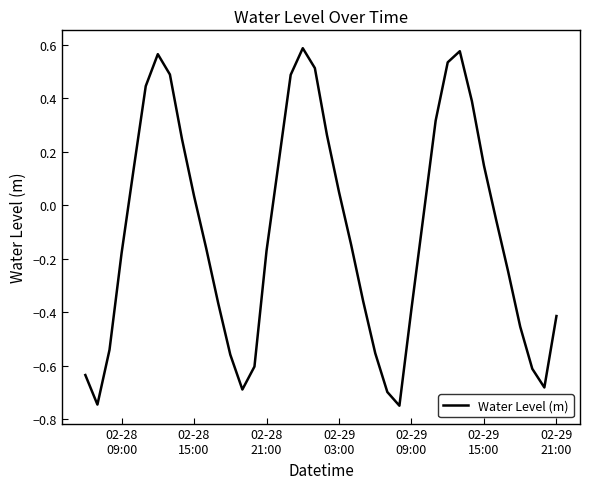

What is the difference between the maximum and minimum values?

1.3